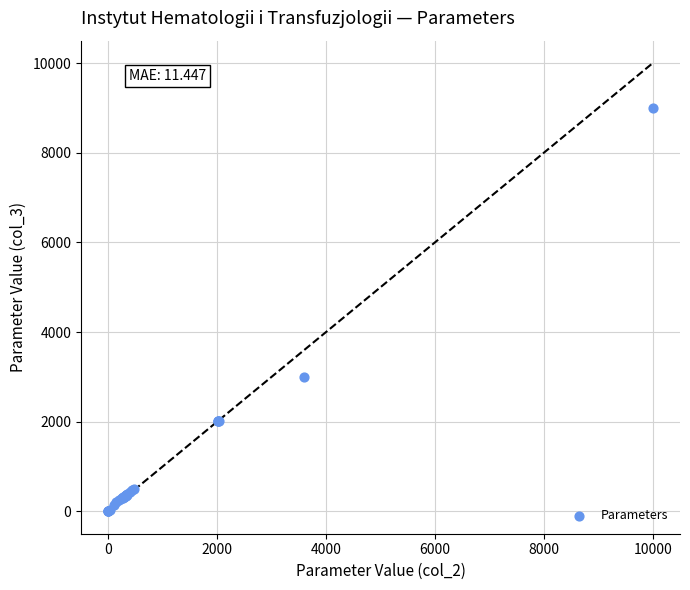

What Y value in the scatter plot is closest to 4500?

3000.0